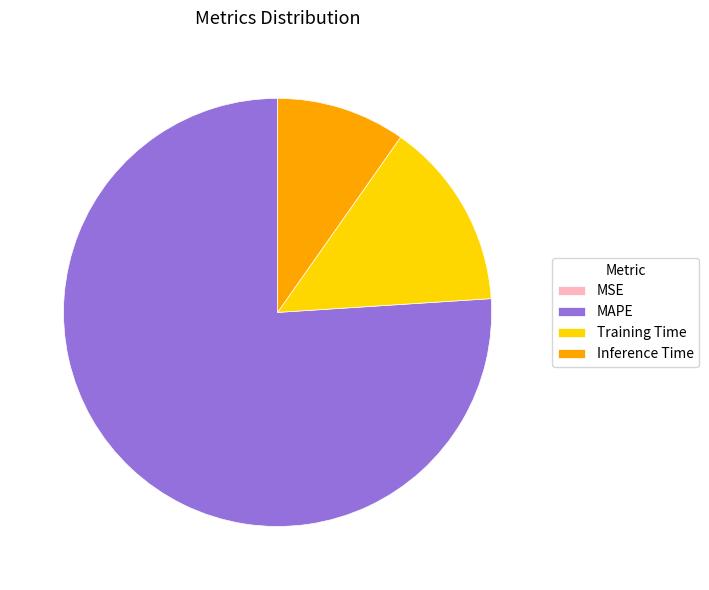

Is it true that Training Time is 14% of the pie?

True